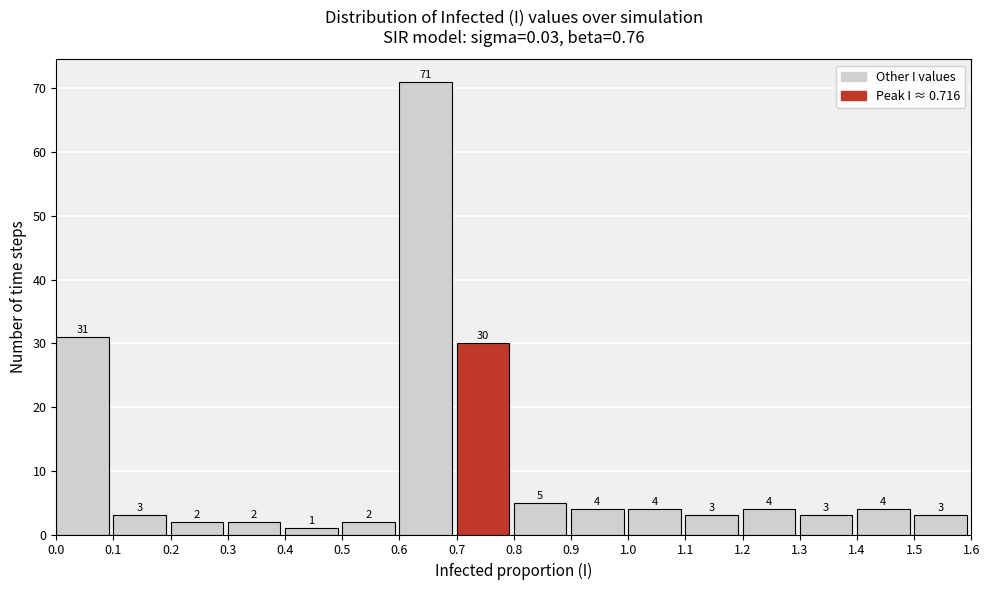

Reading left to right, list every bar in this chart as the range it spans on the x-axis followed by its height.

0.0 to 0.1: 31
0.1 to 0.2: 3
0.2 to 0.3: 2
0.3 to 0.4: 2
0.4 to 0.5: 1
0.5 to 0.6: 2
0.6 to 0.7: 71
0.7 to 0.8: 30
0.8 to 0.9: 5
0.9 to 1.0: 4
1.0 to 1.1: 4
1.1 to 1.2: 3
1.2 to 1.3: 4
1.3 to 1.4: 3
1.4 to 1.5: 4
1.5 to 1.6: 3